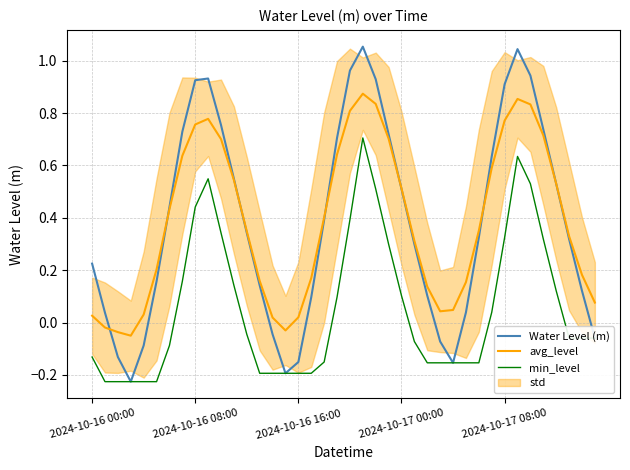

True or false: min_level and Water Level (m) cross at least once.

False